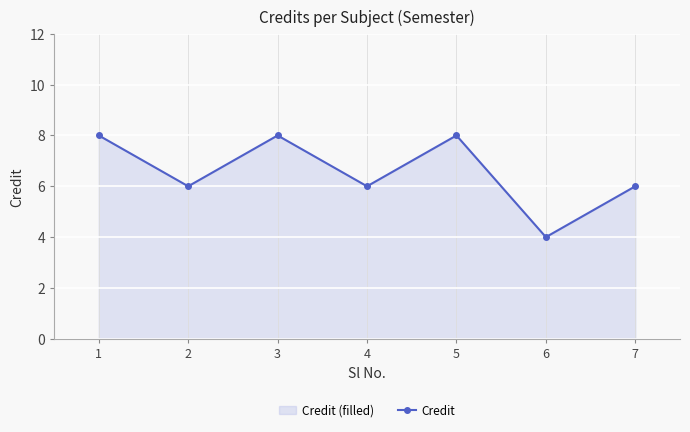

How many lines are shown in the chart?

1